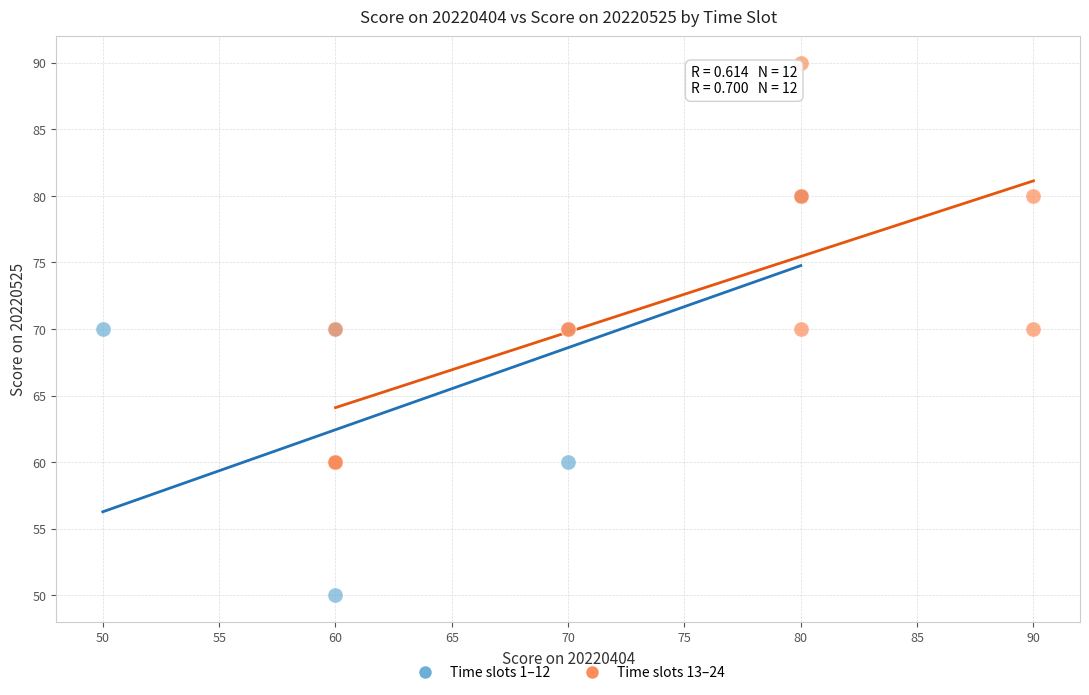

What are all the series names shown in the legend?

Time slots 1–12, Time slots 13–24